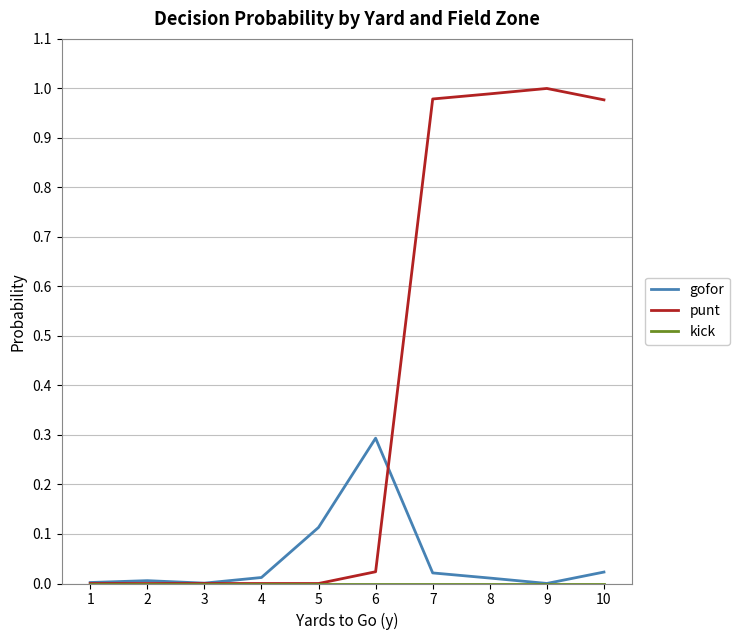

True or false: gofor has a value of 0.0 at 8.

True